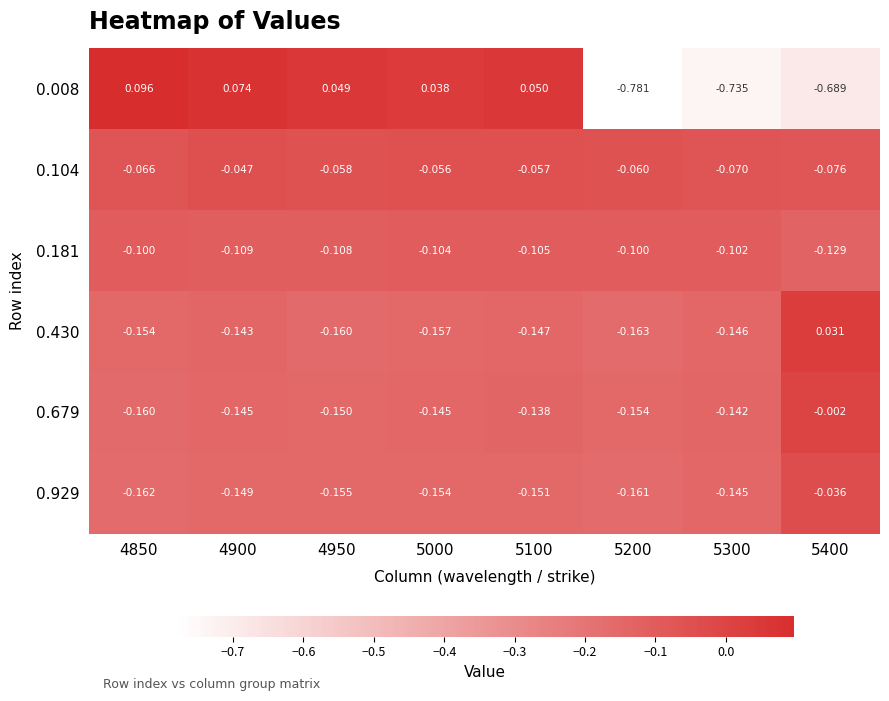

Which label corresponds to the largest value in the chart?

4850